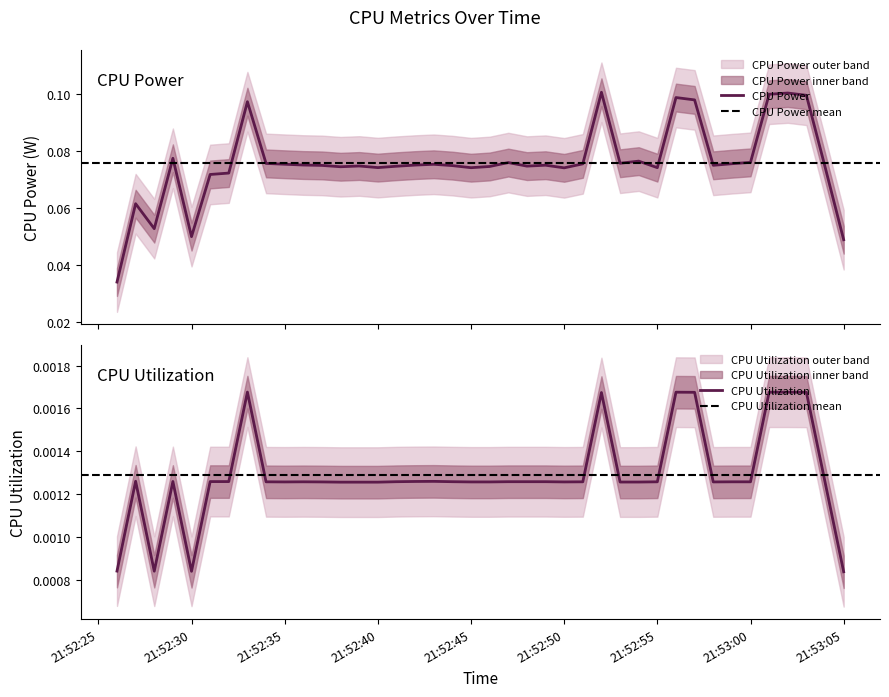

List the series in order of their peak value, highest first.

CPU Power, CPU Utilization